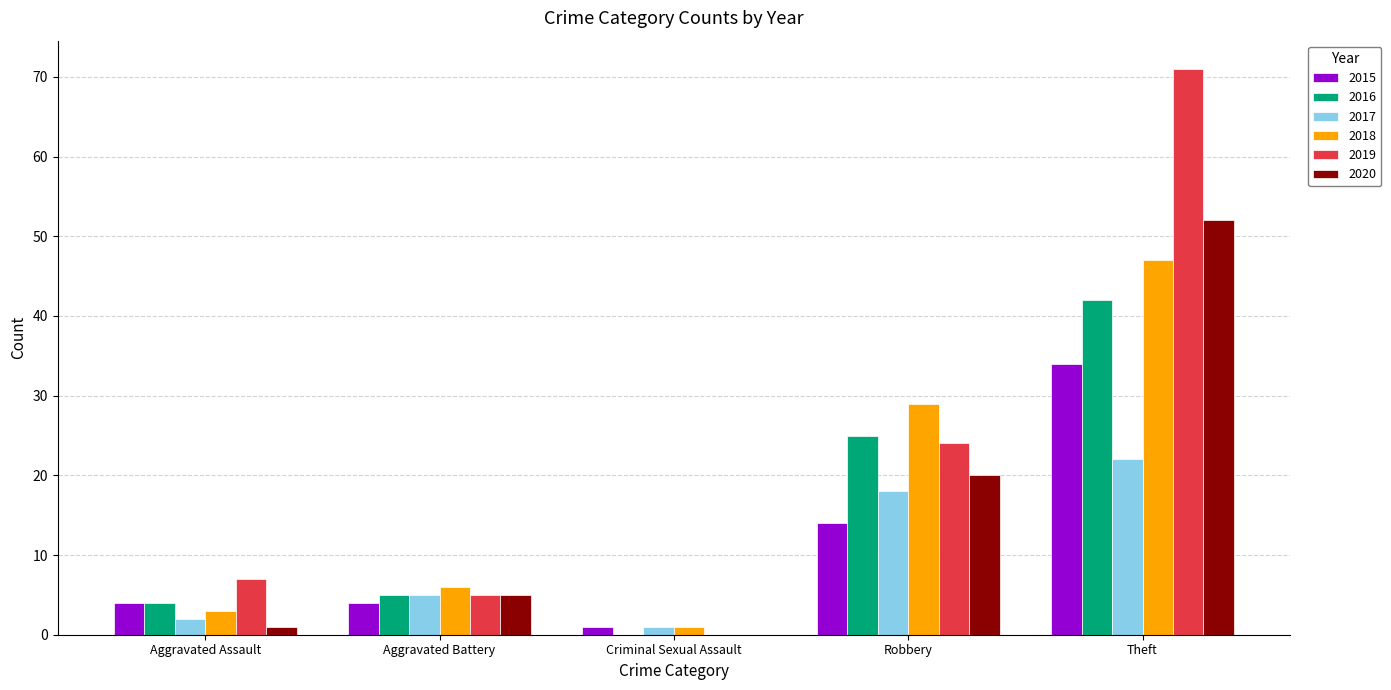

True or false: 2017 has a value of 2 at Aggravated Assault.

True